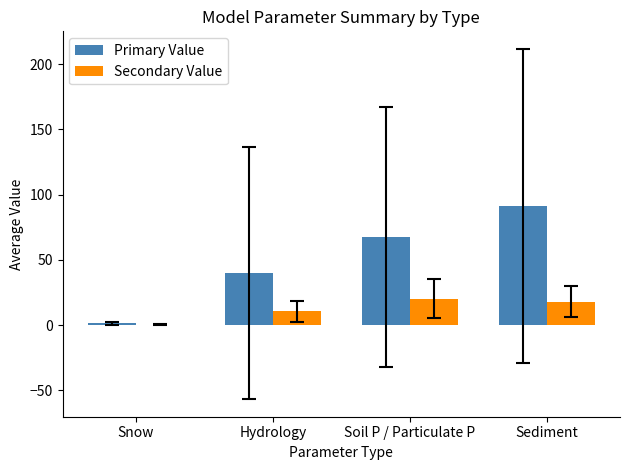

What is the maximum value shown in the chart?

91.3